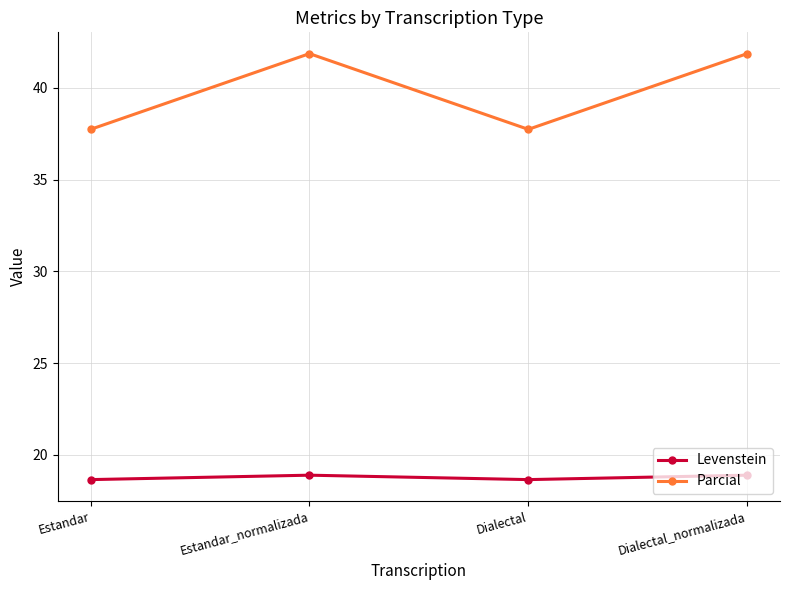

What is the label of the 2nd point from the right?

Dialectal